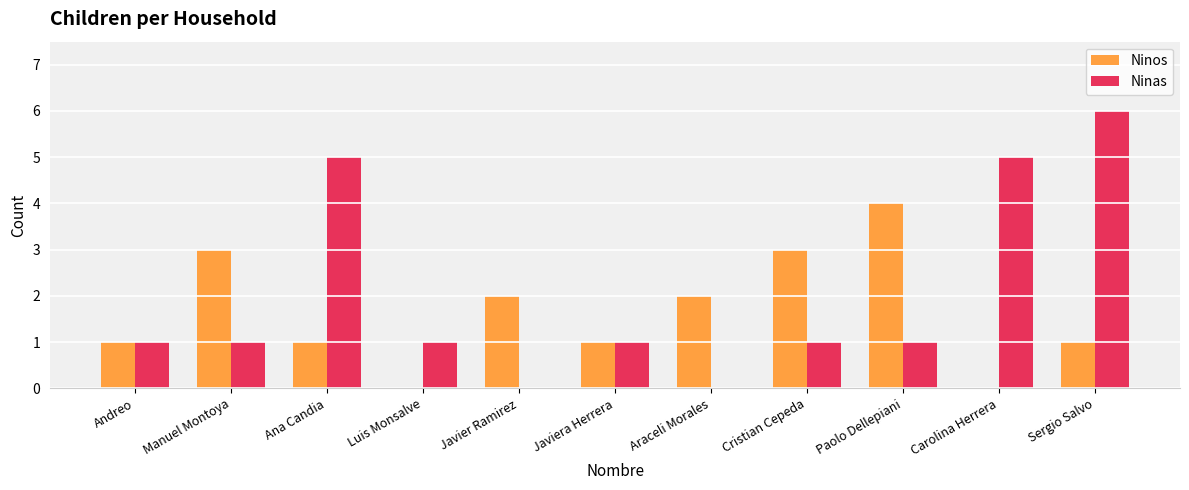

What is the difference between the Ninas values at Andreo and Carolina Herrera?

4